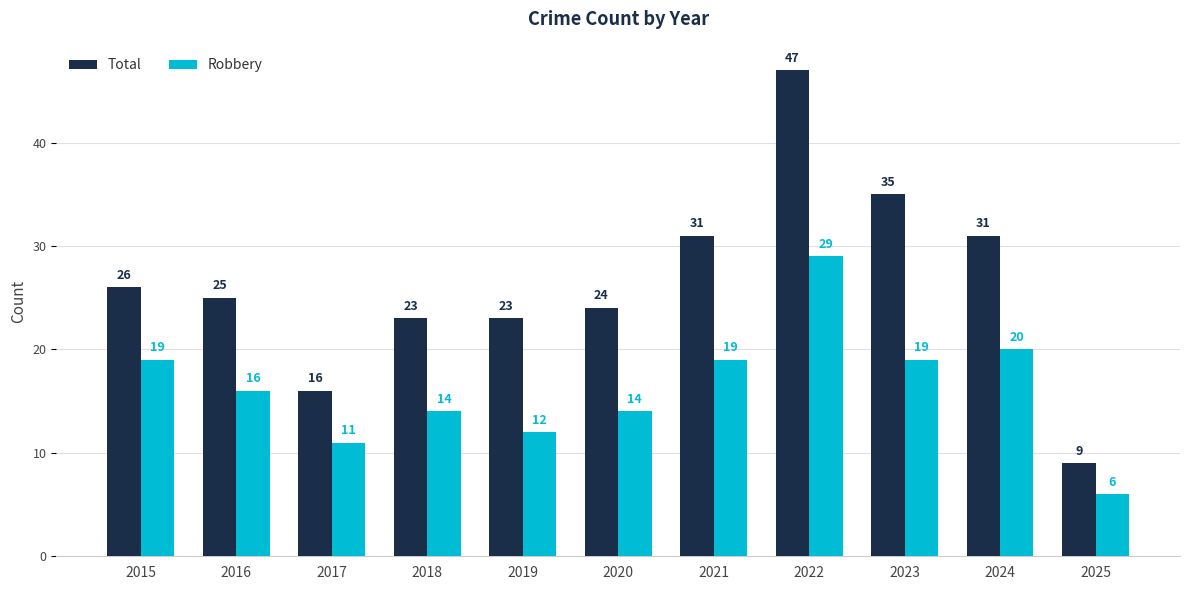

What is the sum of the Robbery values at 2017 and 2021?

30